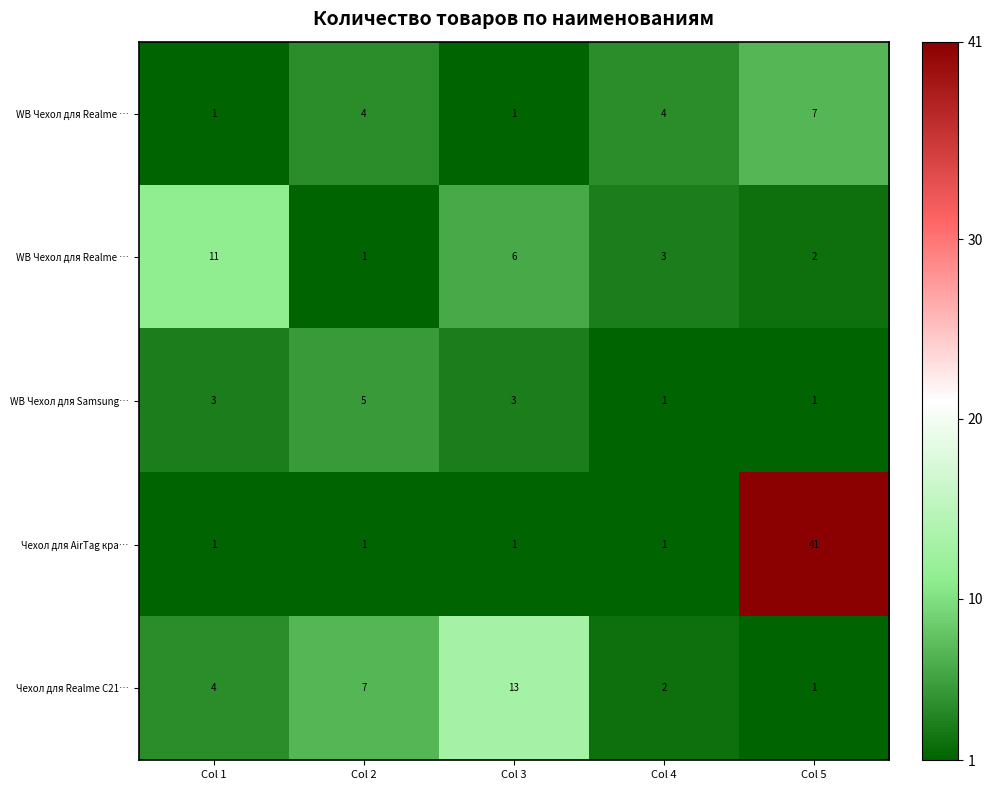

At which category does the chart reach its minimum across all series?

Col 1